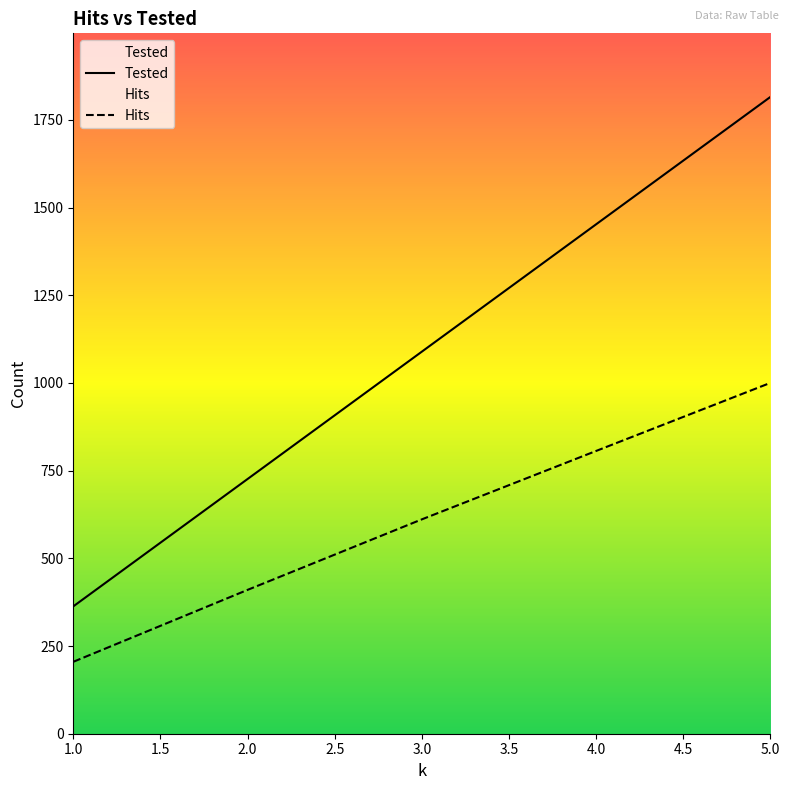

What is the difference between the Hits values at 5.0 and 3.0?

389